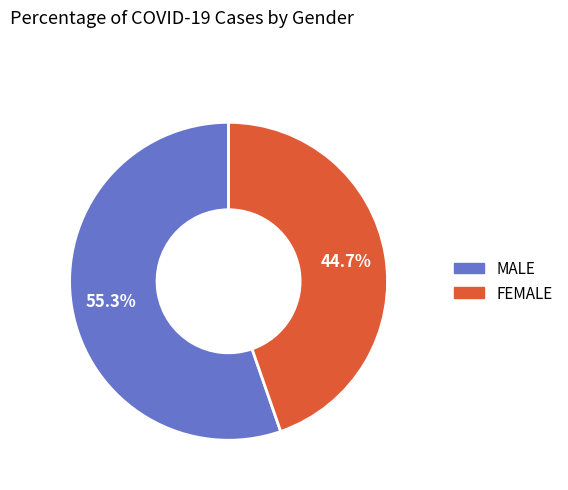

Is there any slice that represents more than half of the pie?

Yes